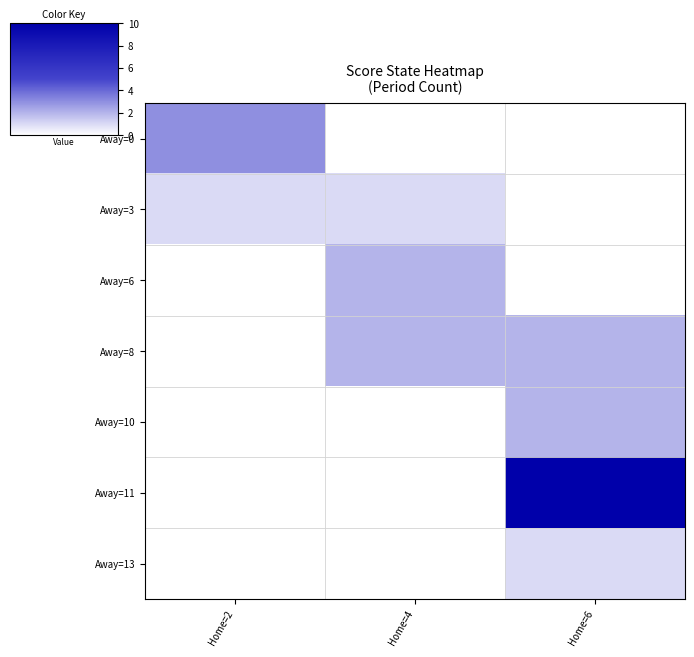

Between Home=2 and Home=6, which series saw the biggest shift?

Away=11